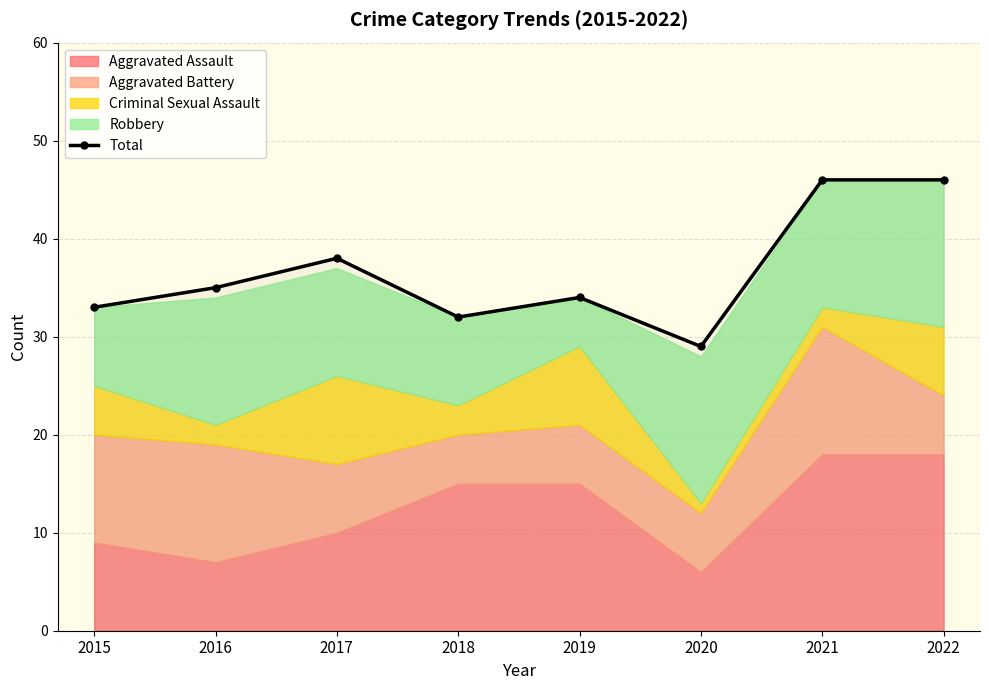

List the labels in order of value, largest first.

2021, 2022, 2017, 2016, 2019, 2015, 2018, 2020